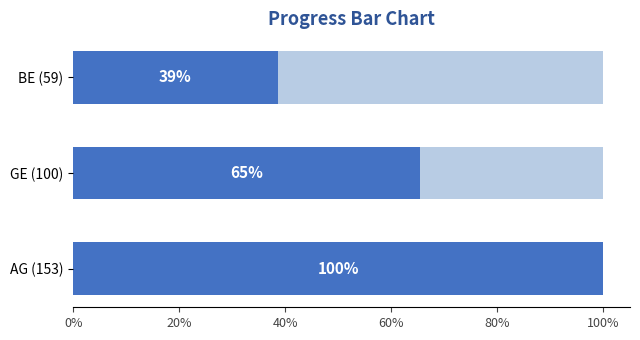

What is the highest value of the Performance series?

153.0